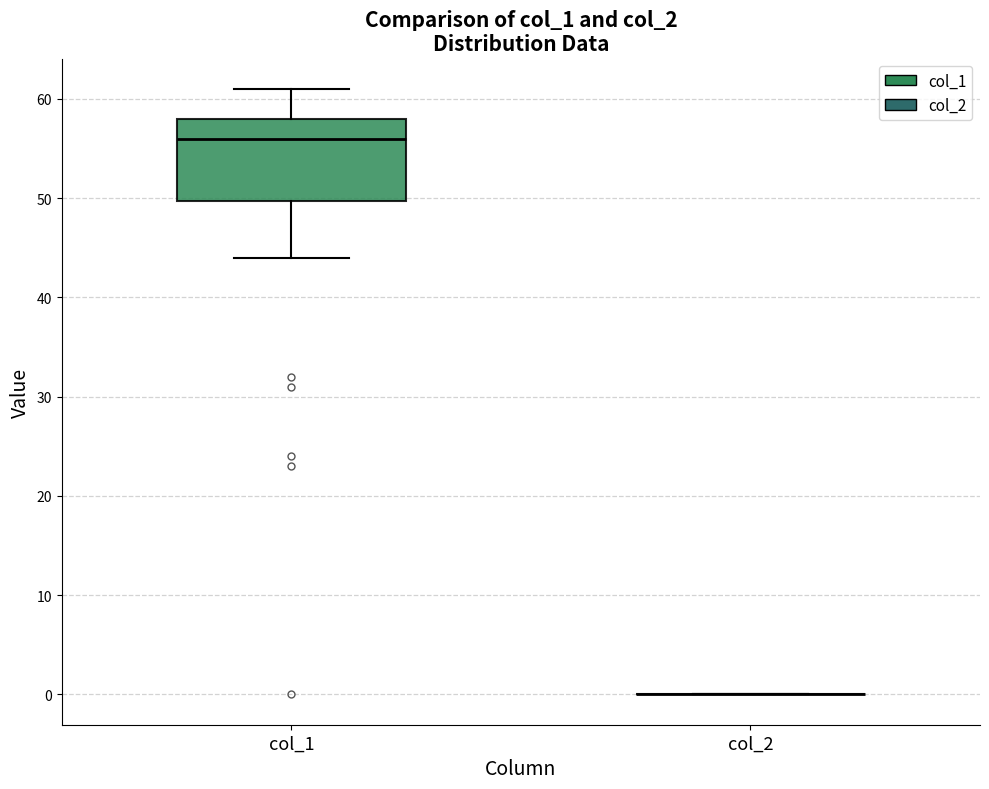

Reading left to right, transcribe this box plot: for each box, give where its median line is, the range the box spans, and where its two whiskers end, as read against the y-axis. The values are not printed on the chart, so give them approximately, as read against the axis.

col_1: median 56, box 50 to 58, whiskers 44 to 61
col_2: box collapsed to a line at 0, whiskers 0 to 0